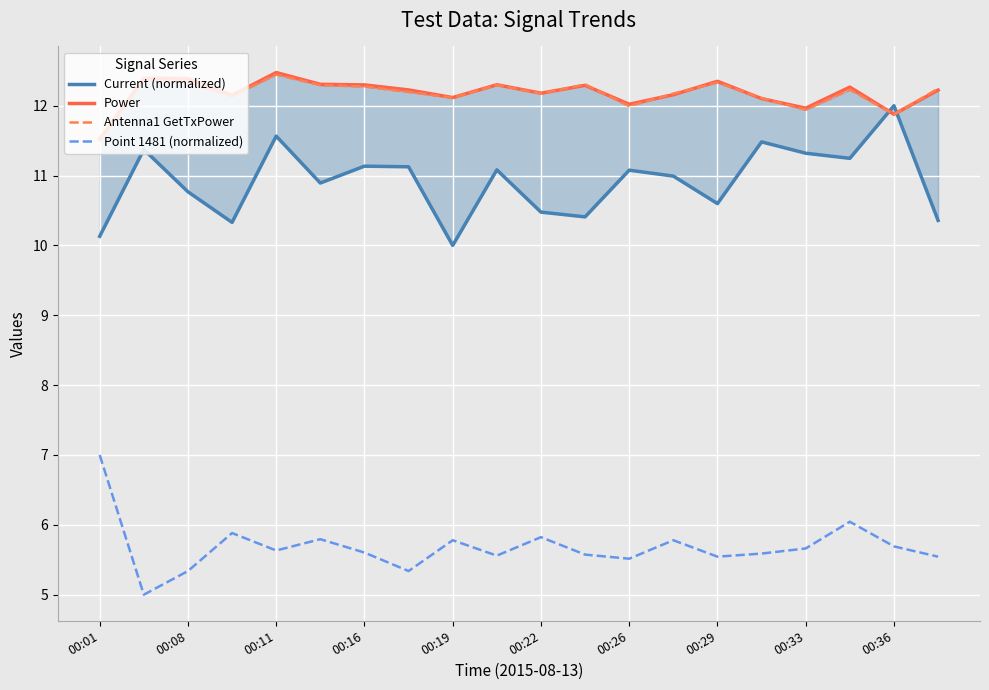

How many interior local valleys does the Power series have?

6